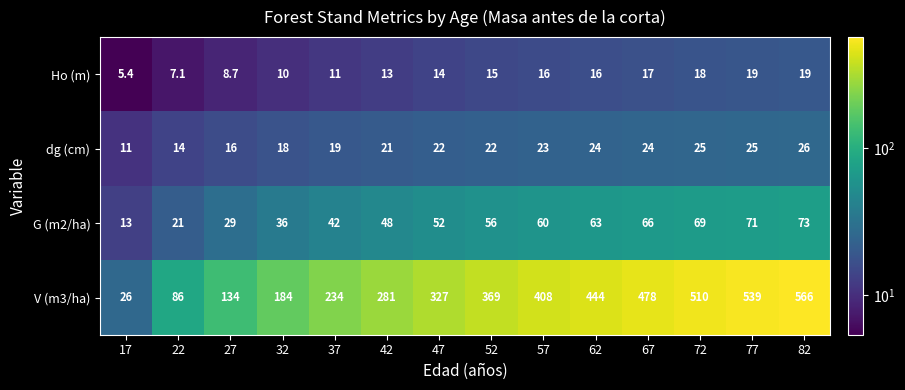

Where is V (m3/ha) nearest to the value 296?

42